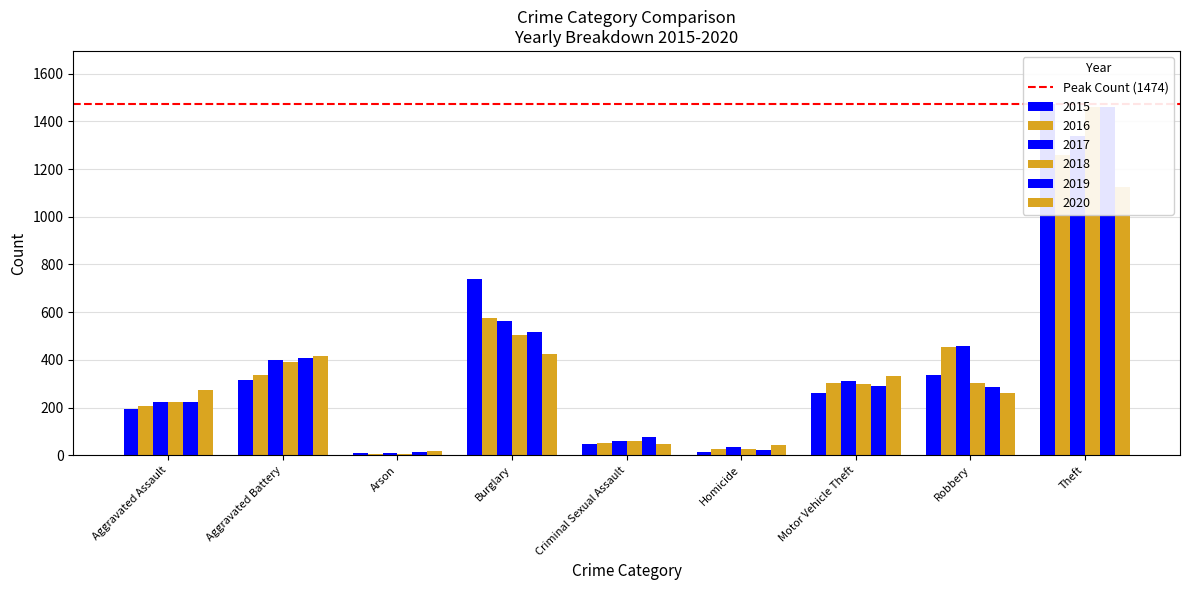

What is the difference between the 2017 values at Criminal Sexual Assault and Robbery?

399